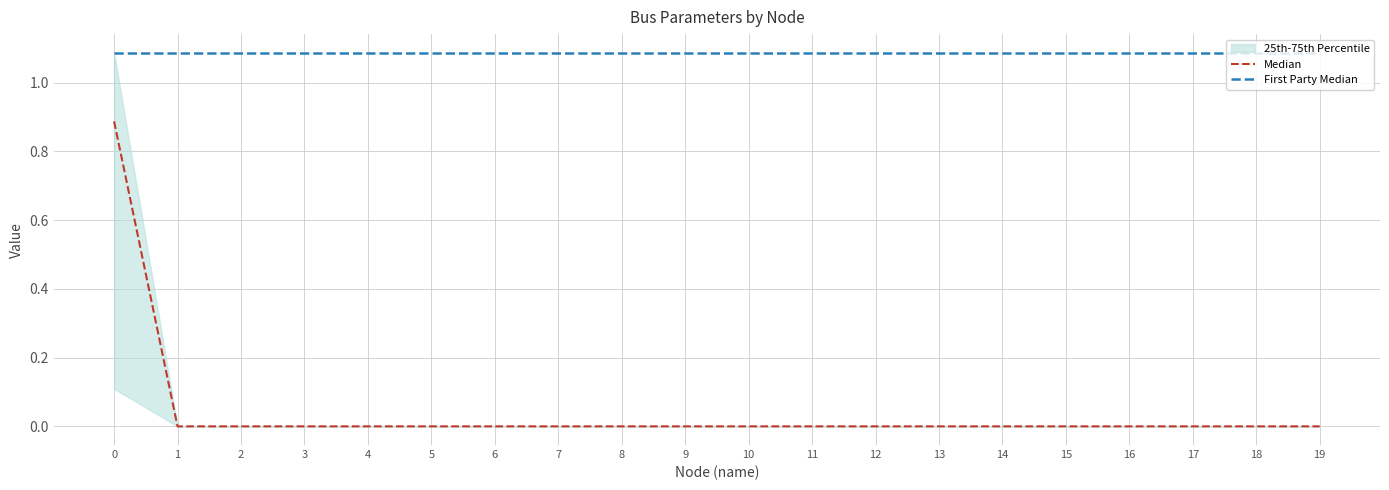

Rank the categories by Median value from highest to lowest.

0, 1, 2, 3, 4, 5, 6, 7, 8, 9, 10, 11, 12, 13, 14, 15, 16, 17, 18, 19